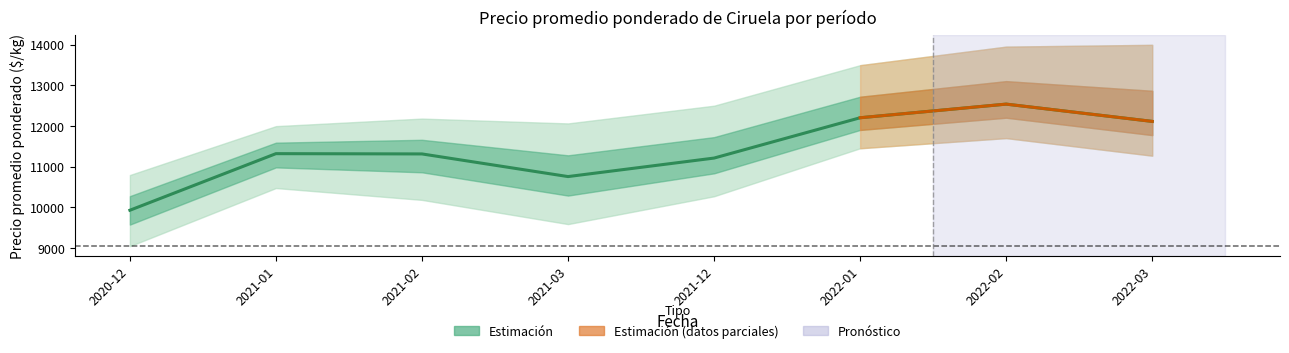

True or false: there are more than 2 points higher than both neighbors.

False